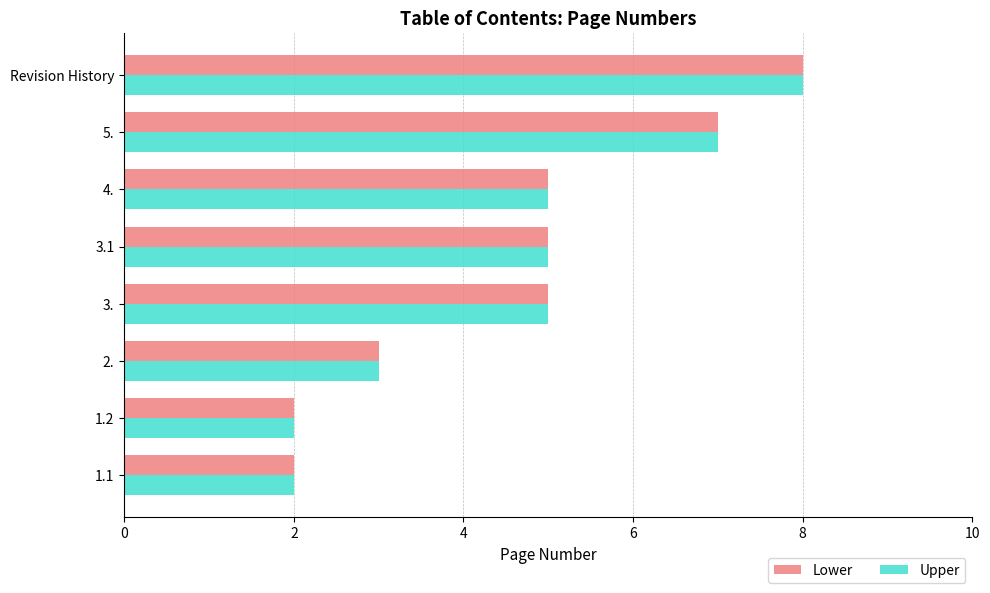

What is the average value of the Lower series?

5